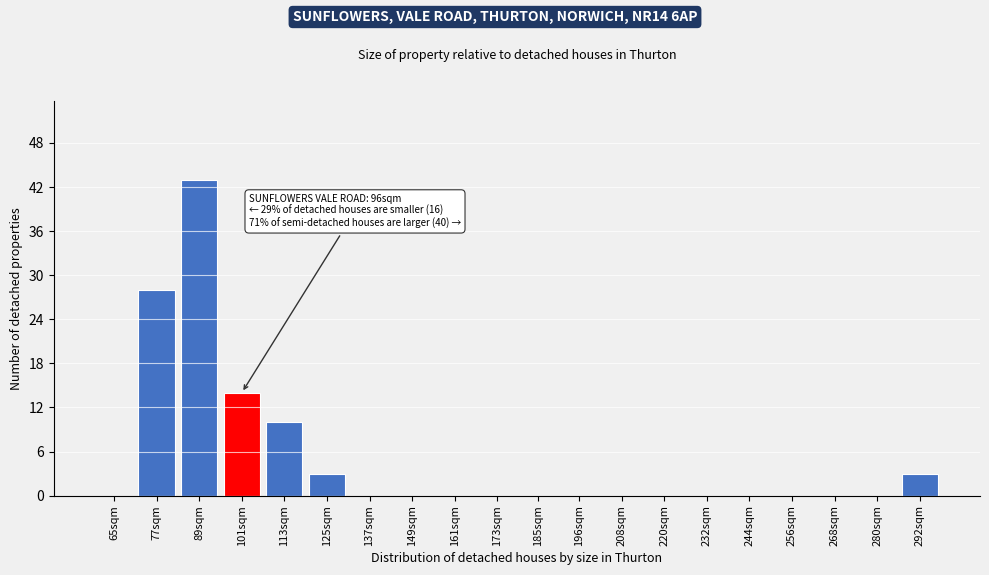

Reading left to right, list all the values displayed in this chart.

65sqm=0	77sqm=28	89sqm=43	101sqm=14	113sqm=10	125sqm=3	137sqm=0	149sqm=0	161sqm=0	173sqm=0	185sqm=0	196sqm=0	208sqm=0	220sqm=0	232sqm=0	244sqm=0	256sqm=0	268sqm=0	280sqm=0	292sqm=3